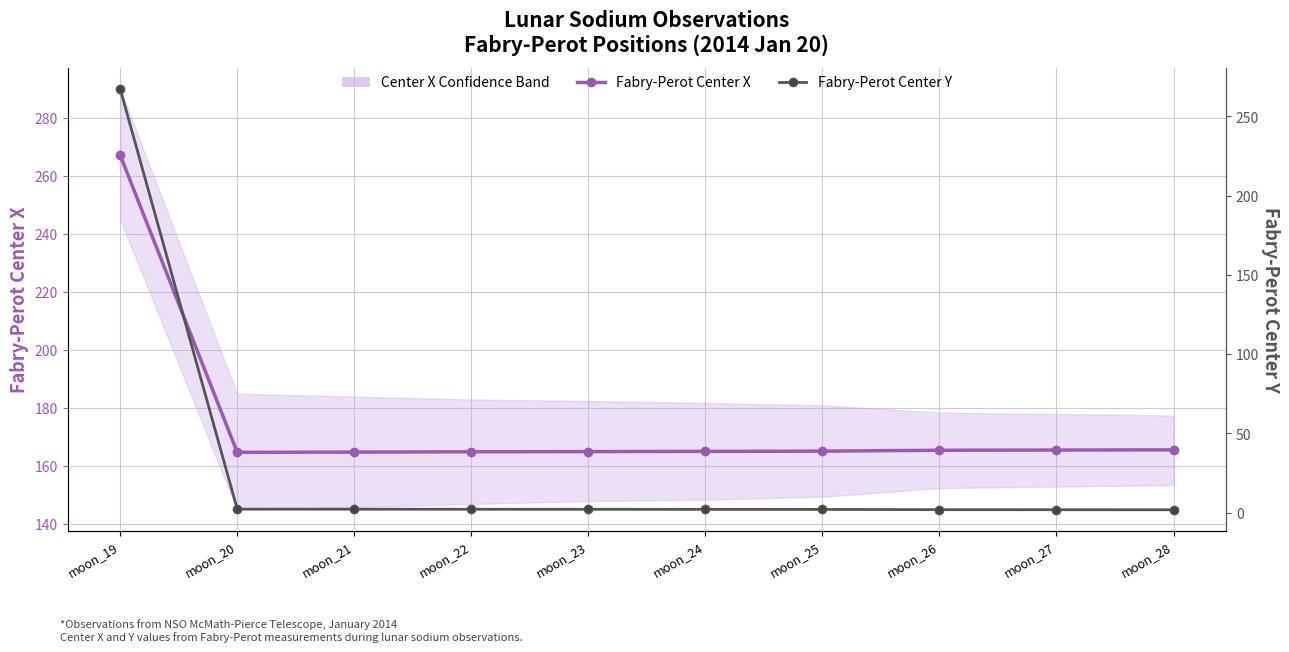

Is it true that Fabry-Perot Center Y equals 3.3 at moon_20?

False